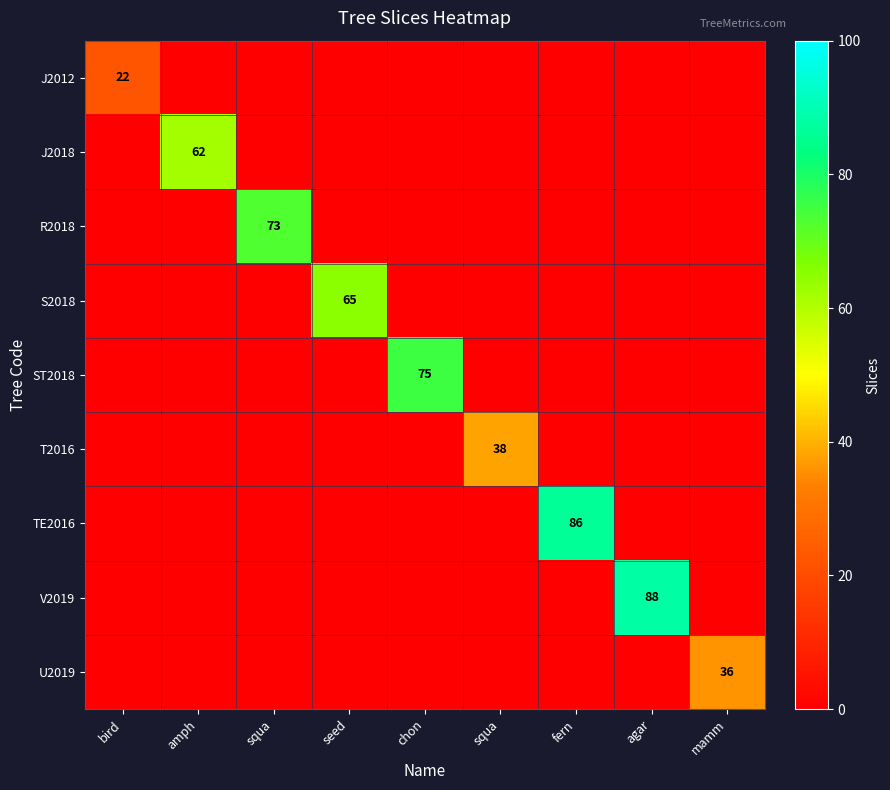

How many data points in V2019 are above 0?

1